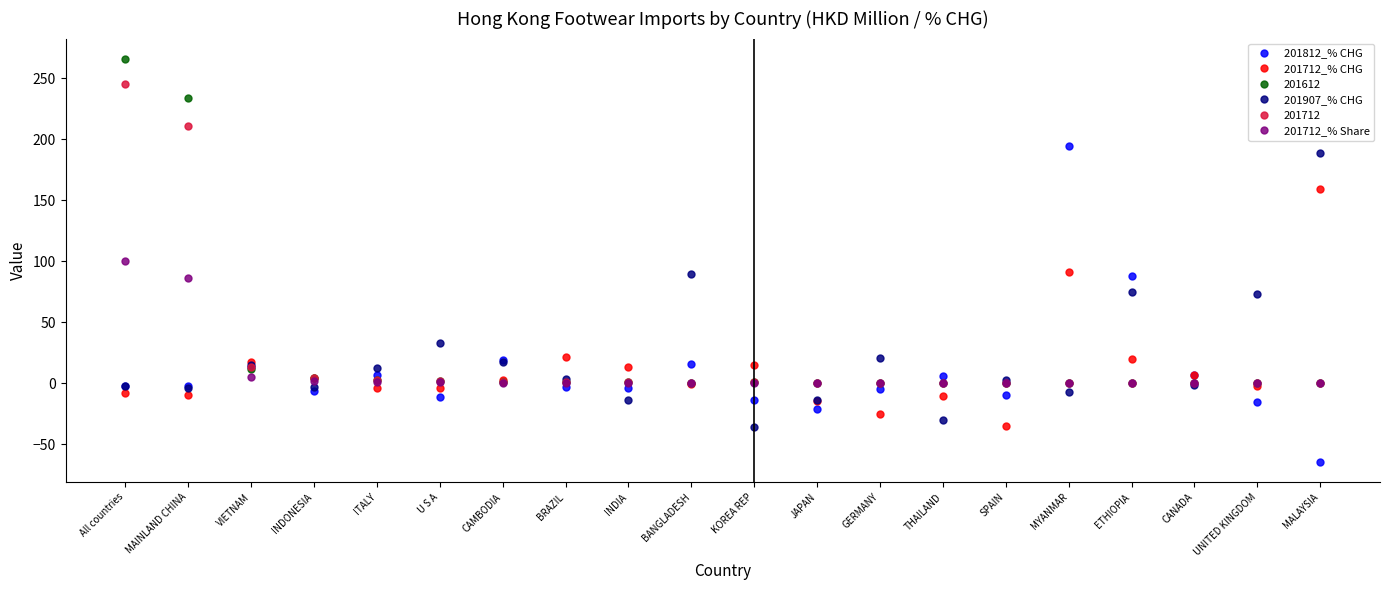

At which label is 201712_% CHG closest to 62?

MYANMAR